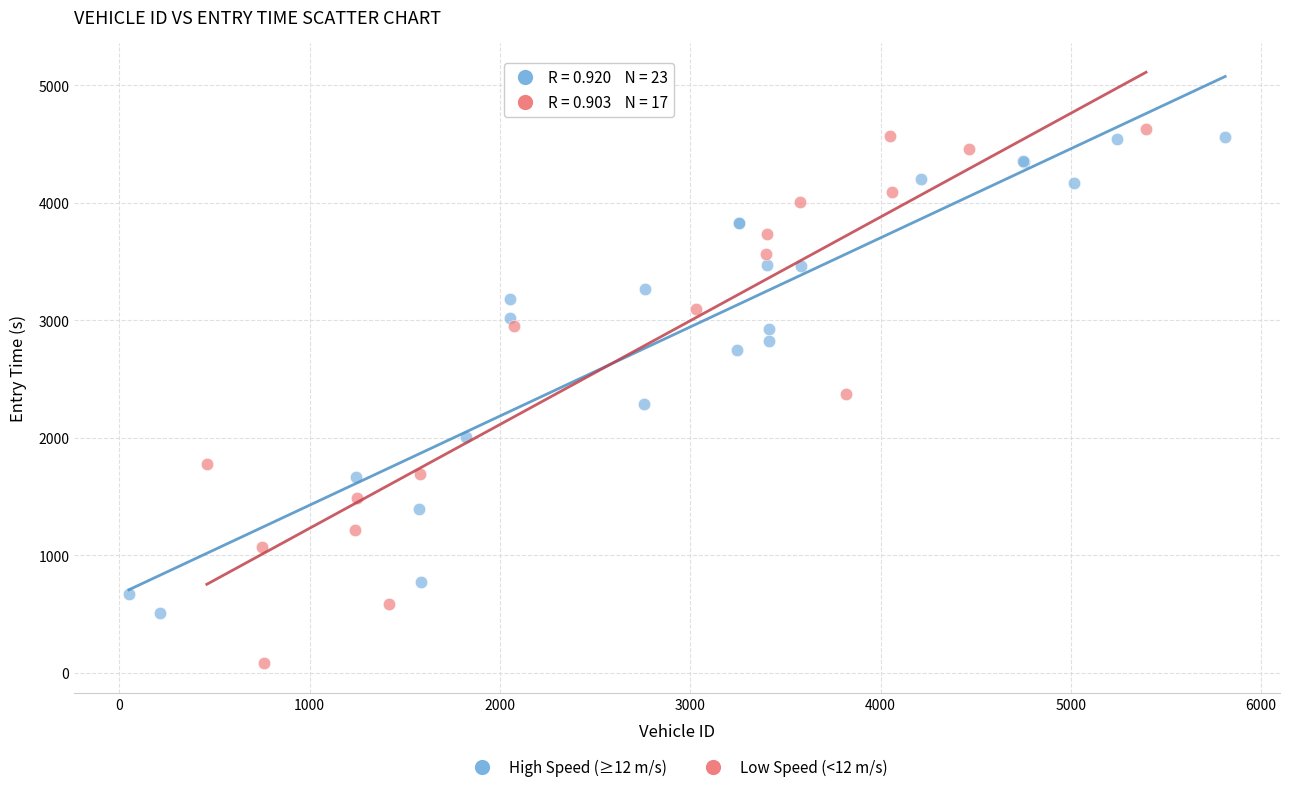

Which series has the largest Y range (max minus min)?

Low Speed (<12 m/s)